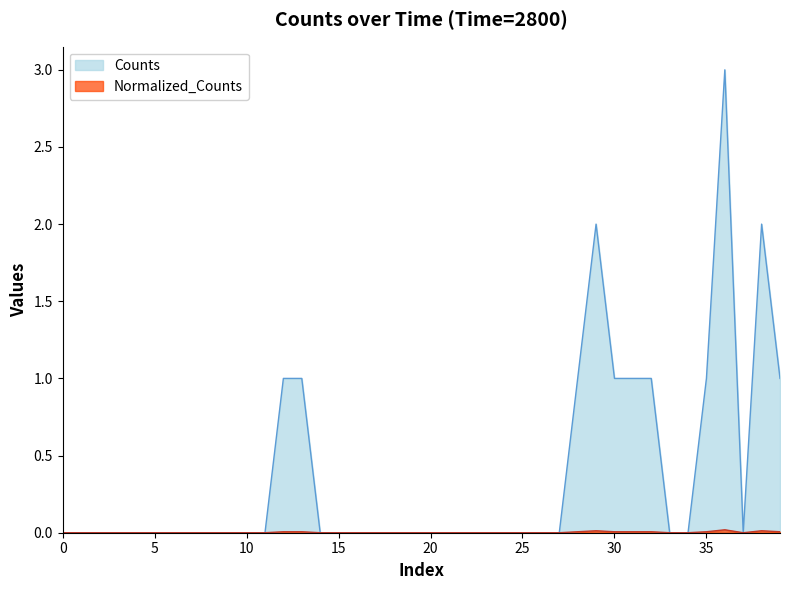

Which series has the widest spread of values?

Counts